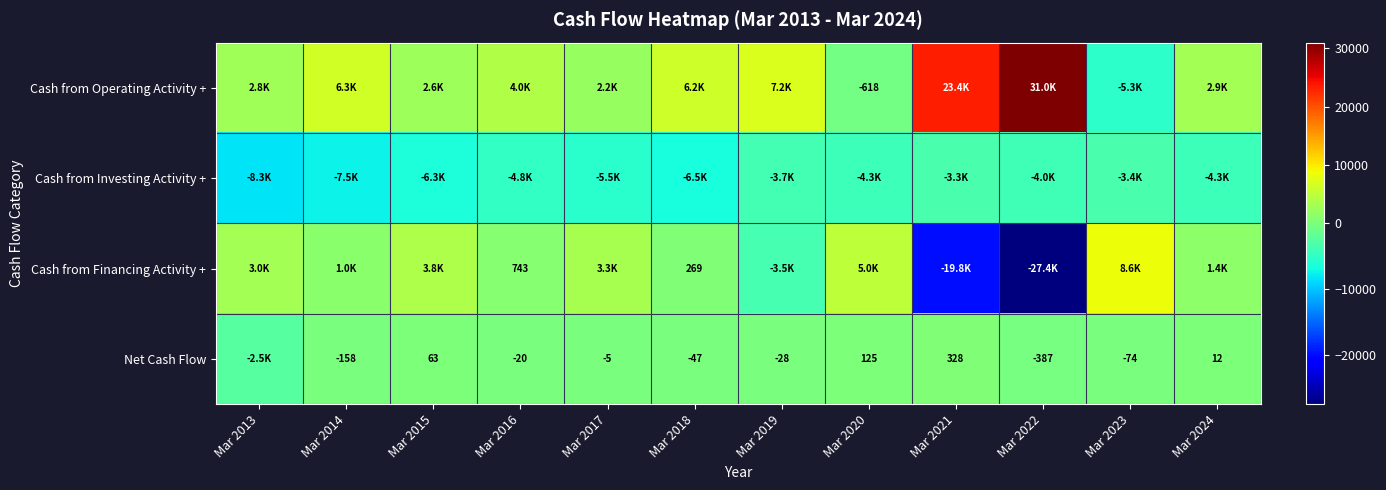

The Net Cash Flow series shows -20 at Mar 2016. True or false?

True